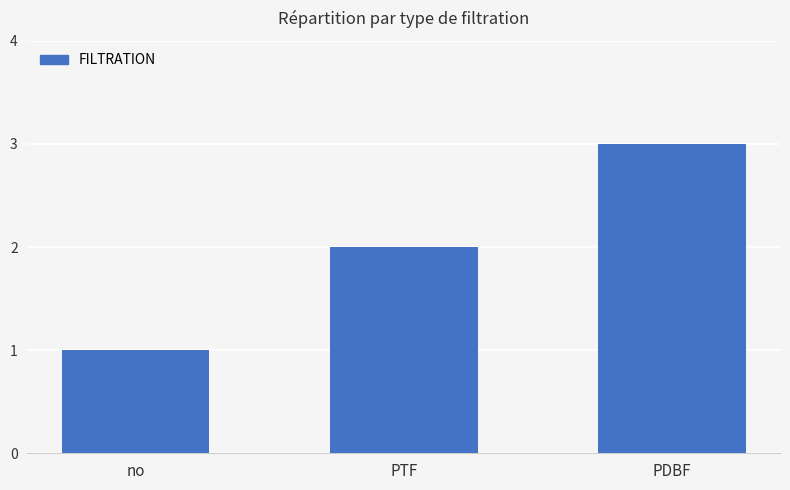

Is it true that the value at PDBF is 5?

False